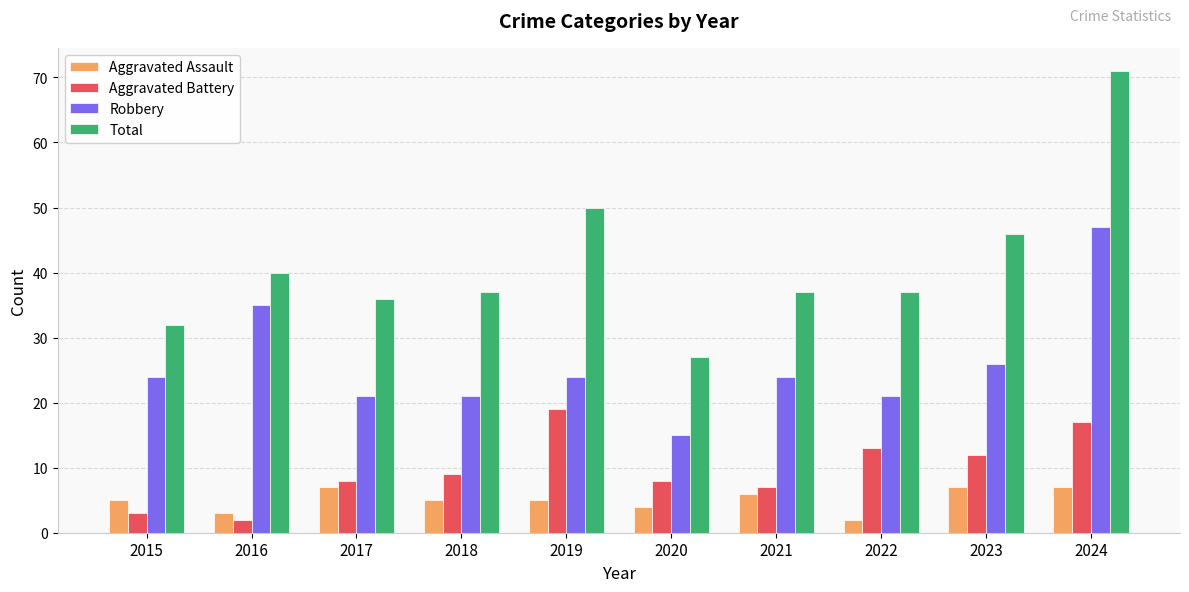

At which category is the sum across all series the highest?

2024